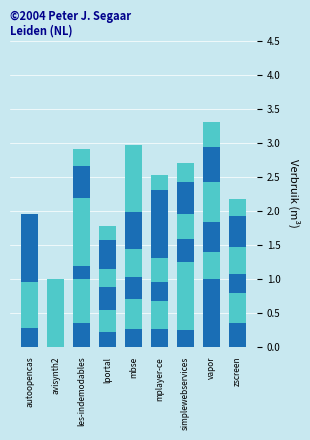

Count the number of data series in this chart.

6